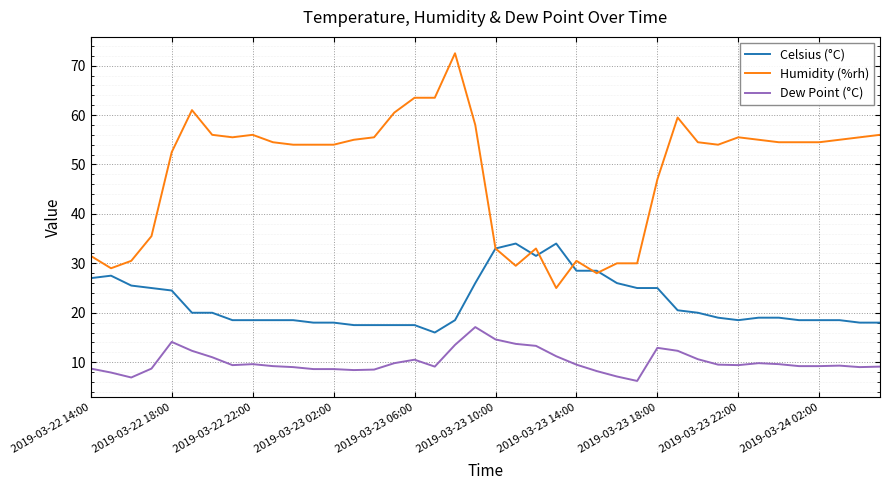

Which series has the largest total across all categories?

Humidity (%rh)